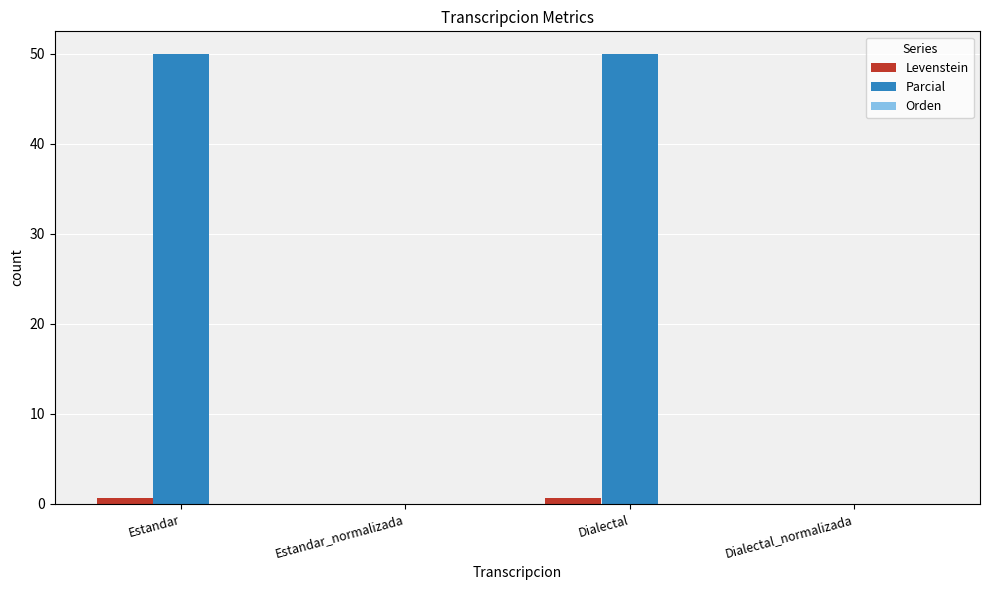

Are the bars grouped side by side (vs. stacked)?

Yes